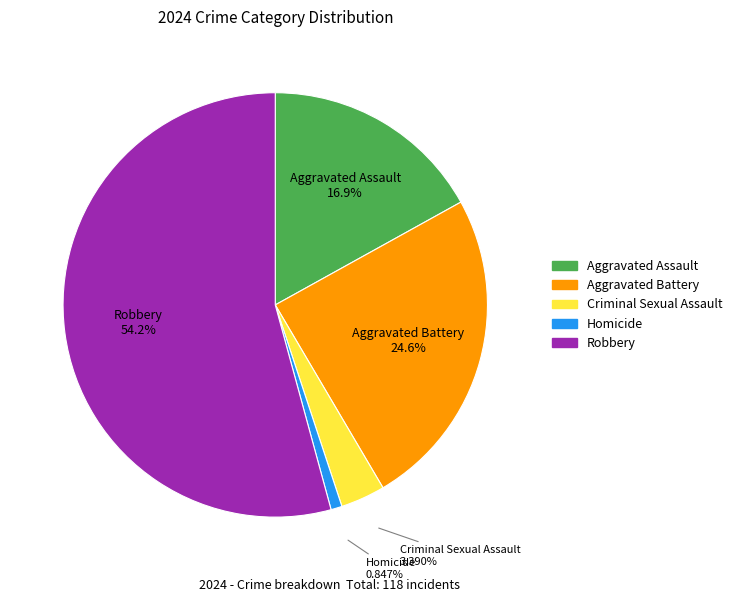

Combined, do Robbery and Criminal Sexual Assault account for over 50%?

Yes